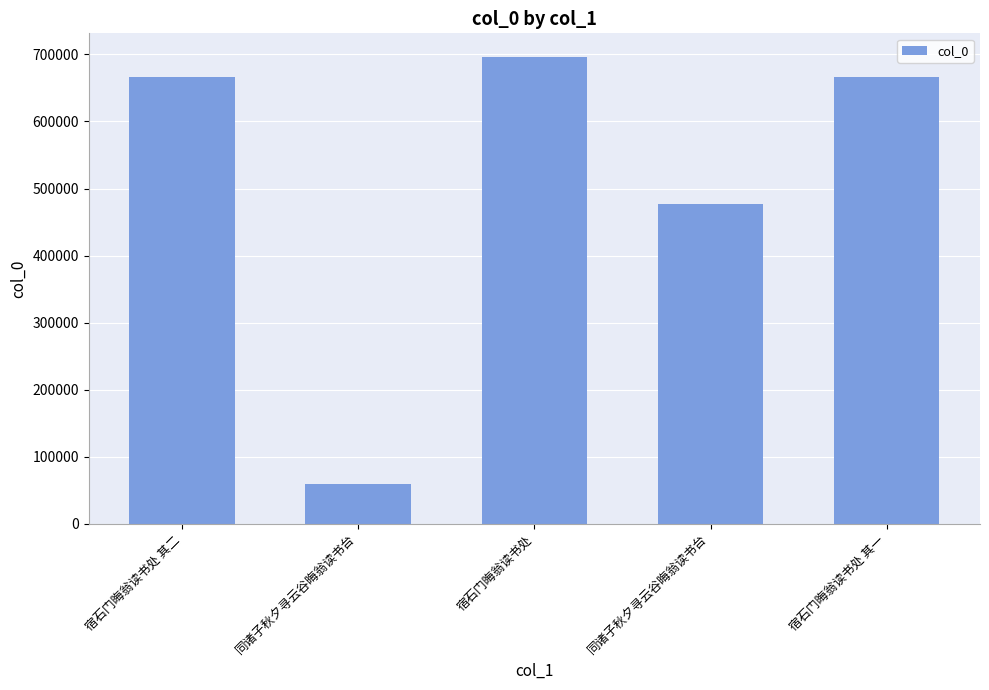

Read the value at 同诸子秋夕寻云谷晦翁读书台, to the nearest 50.

59200